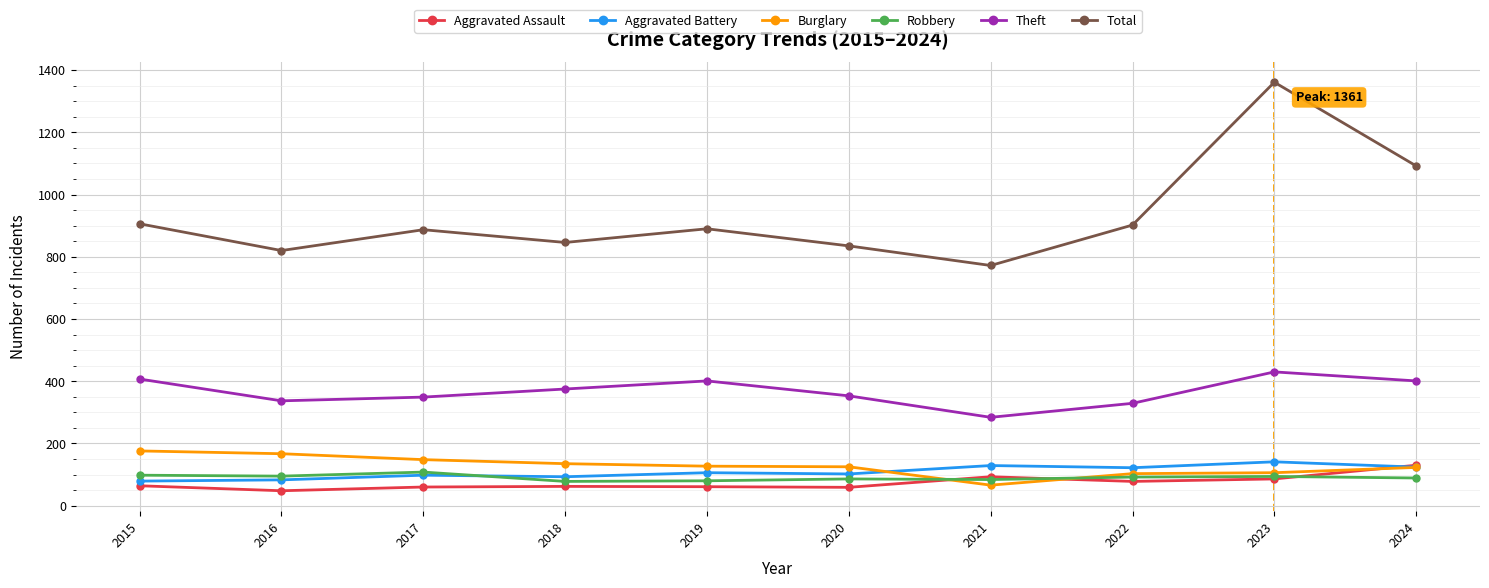

What is the total value across all series at 2017?

1650